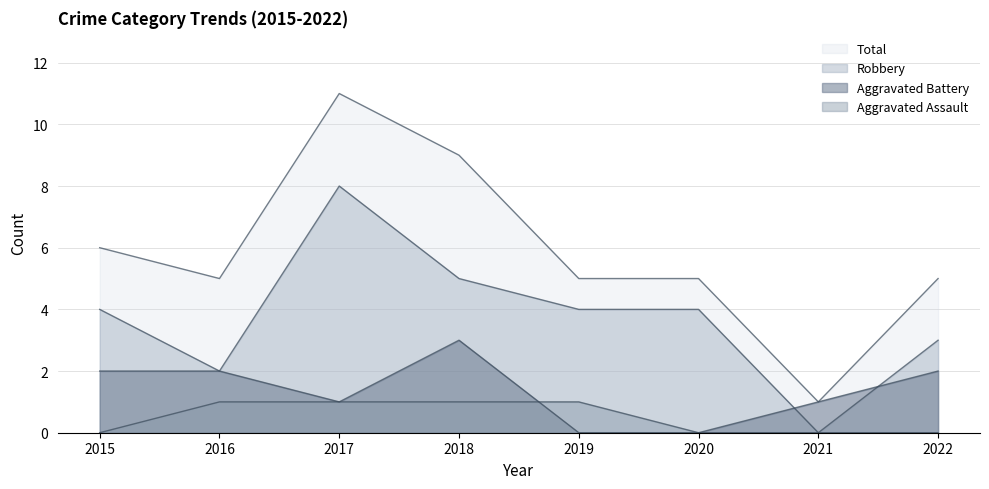

Does the chart display data point markers on the line(s)?

No